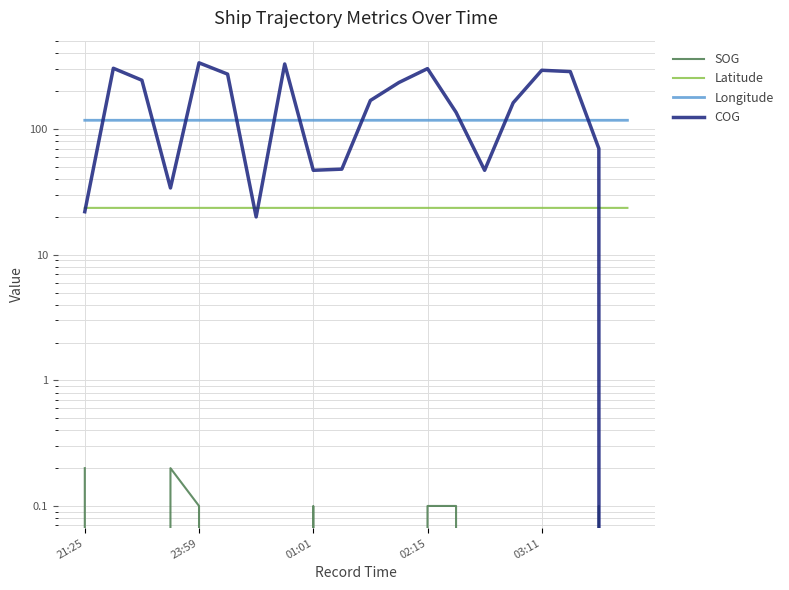

At which label is Latitude closest to 23?

01:01